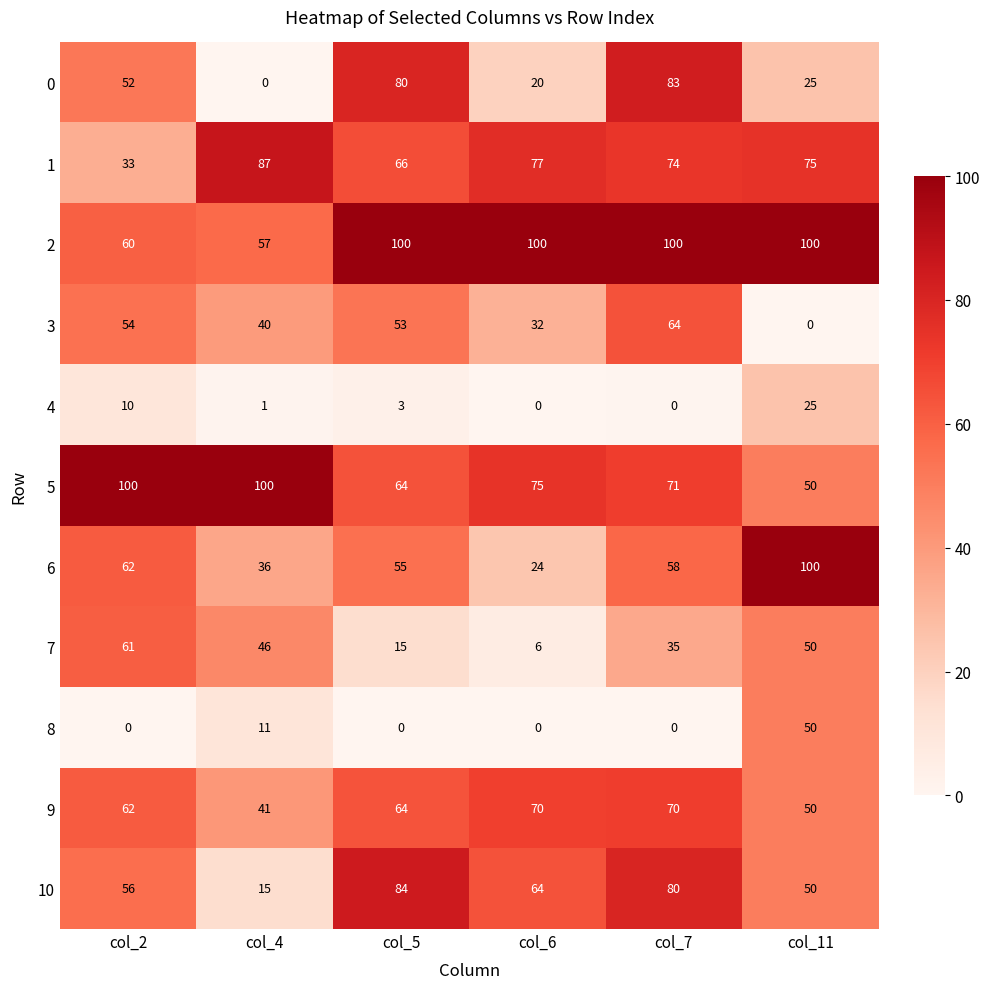

Which category has the lowest value in the 6 series?

col_6